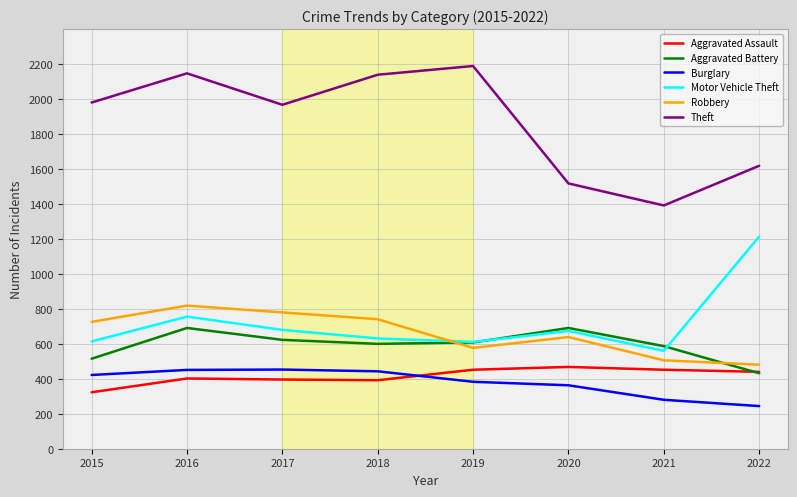

How many lines are shown in the chart?

6